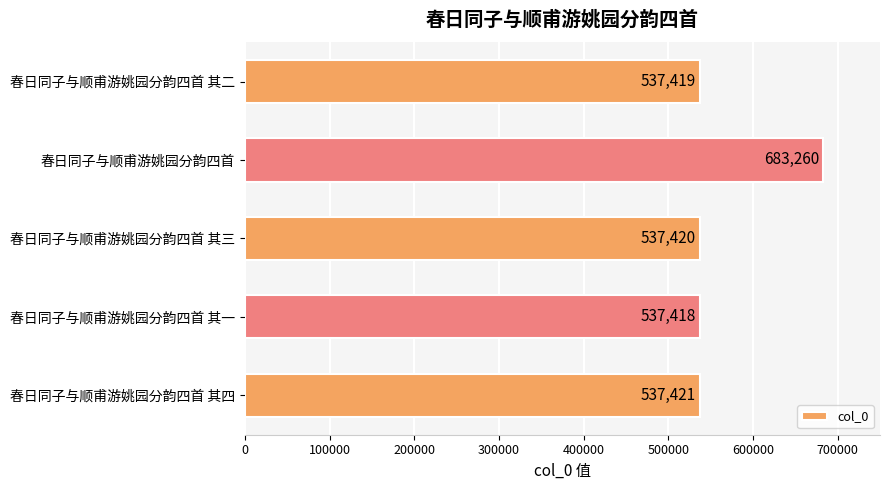

Which label corresponds to the smallest value in the chart?

春日同子与顺甫游姚园分韵四首 其一